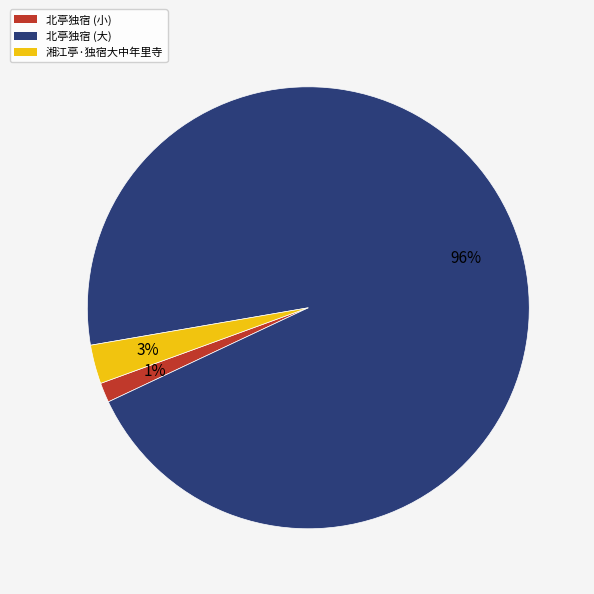

Is it true that 湘江亭·独宿大中年里寺 is 3% of the pie?

True